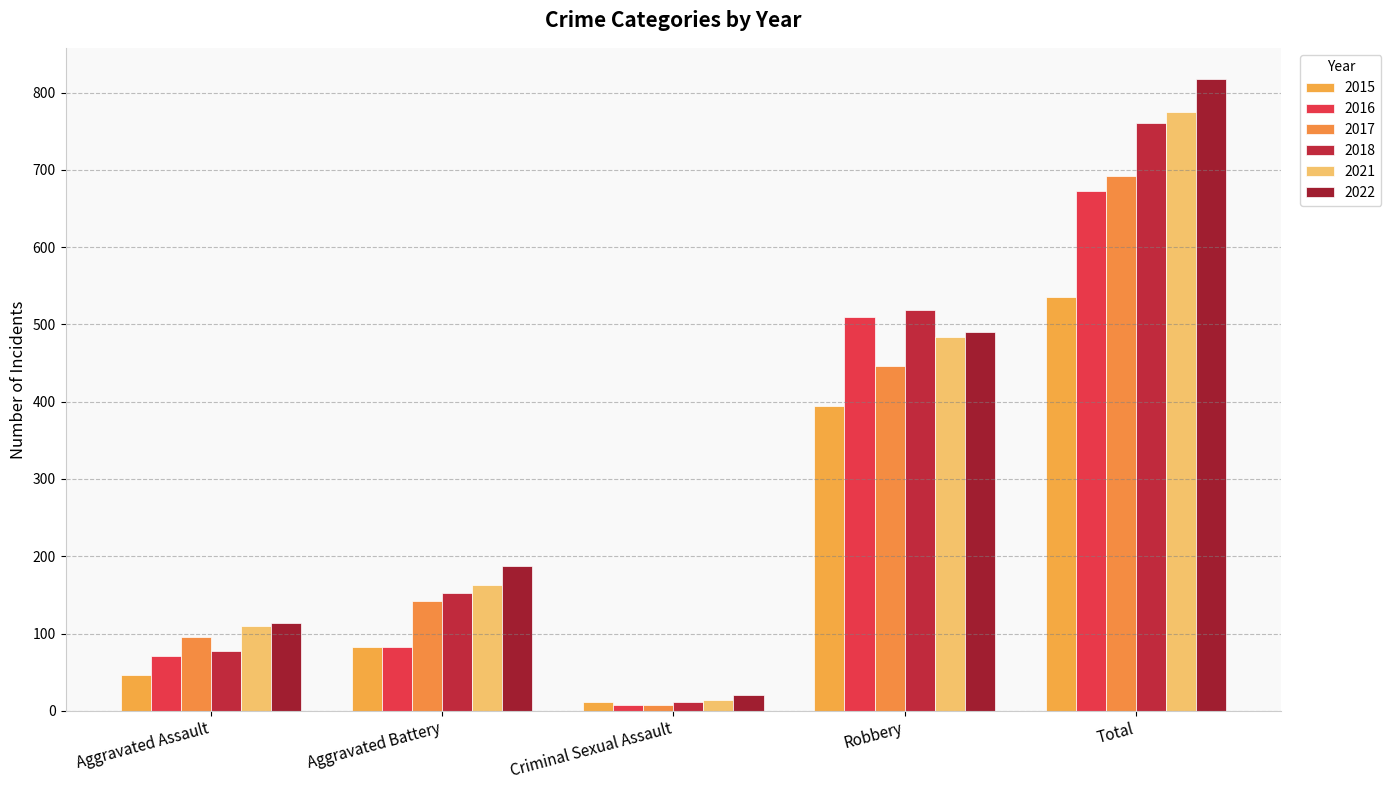

Is it true that 2017 equals 636 at Robbery?

False